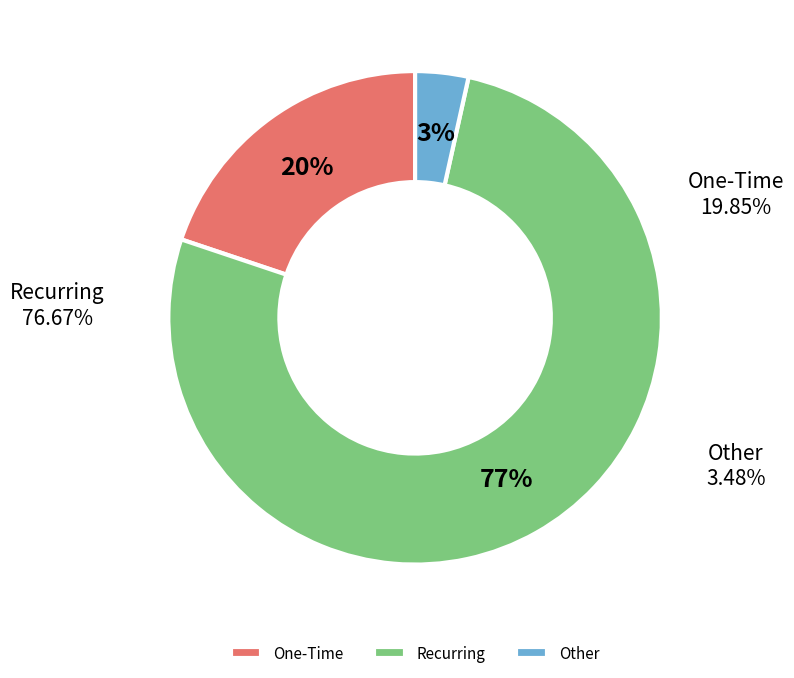

To the nearest percent, what percentage of the pie is % Other Material Expenditures?

3%